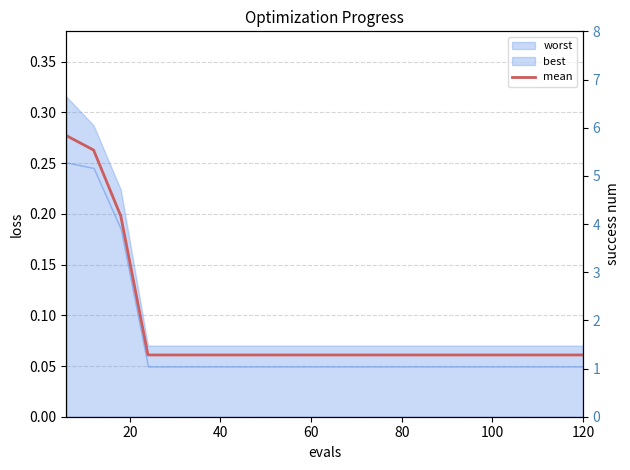

Does the chart display data point markers on the line(s)?

No